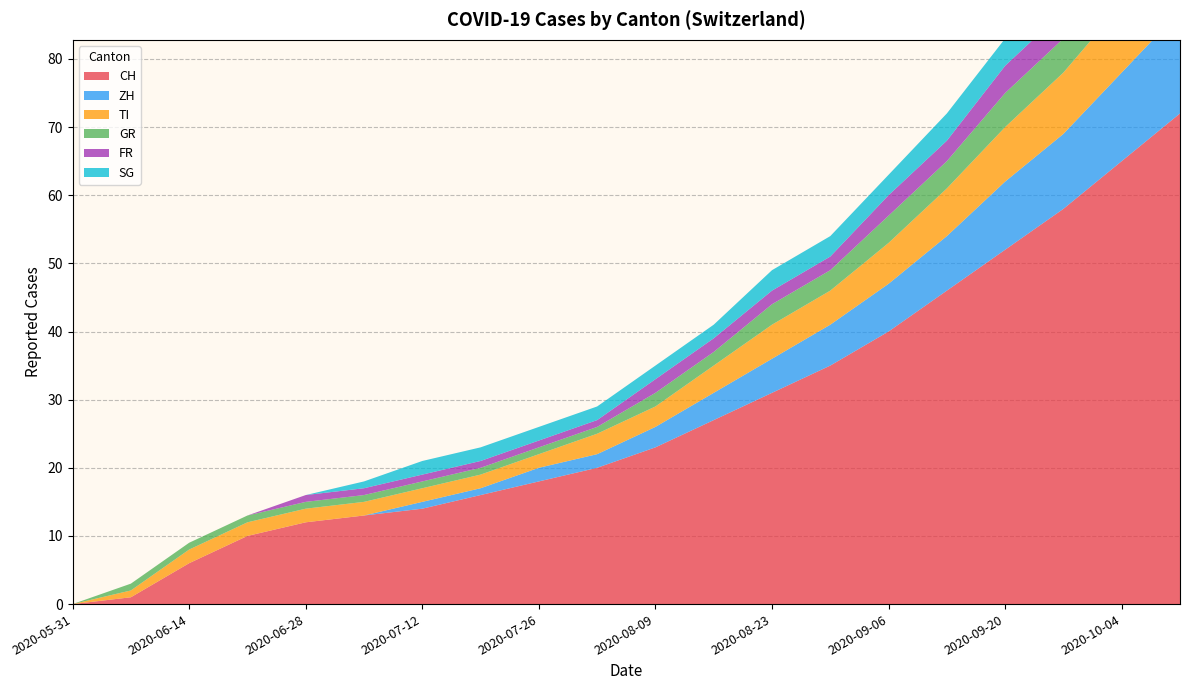

Reading right to left, extract all data points from this chart.

CH: 2020-10-11=72	2020-10-04=65	2020-09-27=58	2020-09-20=52	2020-09-13=46	2020-09-06=40	2020-08-30=35	2020-08-23=31	2020-08-16=27	2020-08-09=23	2020-08-02=20	2020-07-26=18	2020-07-19=16	2020-07-12=14	2020-07-05=13	2020-06-28=12	2020-06-21=10	2020-06-14=6	2020-06-07=1	2020-05-31=0
ZH: 2020-10-11=15	2020-10-04=13	2020-09-27=11	2020-09-20=10	2020-09-13=8	2020-09-06=7	2020-08-30=6	2020-08-23=5	2020-08-16=4	2020-08-09=3	2020-08-02=2	2020-07-26=2	2020-07-19=1	2020-07-12=1	2020-07-05=0	2020-06-28=0	2020-06-21=0	2020-06-14=0	2020-06-07=0	2020-05-31=0
TI: 2020-10-11=11	2020-10-04=10	2020-09-27=9	2020-09-20=8	2020-09-13=7	2020-09-06=6	2020-08-30=5	2020-08-23=5	2020-08-16=4	2020-08-09=3	2020-08-02=3	2020-07-26=2	2020-07-19=2	2020-07-12=2	2020-07-05=2	2020-06-28=2	2020-06-21=2	2020-06-14=2	2020-06-07=1	2020-05-31=0
GR: 2020-10-11=7	2020-10-04=6	2020-09-27=5	2020-09-20=5	2020-09-13=4	2020-09-06=4	2020-08-30=3	2020-08-23=3	2020-08-16=2	2020-08-09=2	2020-08-02=1	2020-07-26=1	2020-07-19=1	2020-07-12=1	2020-07-05=1	2020-06-28=1	2020-06-21=1	2020-06-14=1	2020-06-07=1	2020-05-31=0
FR: 2020-10-11=5	2020-10-04=5	2020-09-27=4	2020-09-20=4	2020-09-13=3	2020-09-06=3	2020-08-30=2	2020-08-23=2	2020-08-16=2	2020-08-09=2	2020-08-02=1	2020-07-26=1	2020-07-19=1	2020-07-12=1	2020-07-05=1	2020-06-28=1	2020-06-21=0	2020-06-14=0	2020-06-07=0	2020-05-31=0
SG: 2020-10-11=6	2020-10-04=5	2020-09-27=5	2020-09-20=4	2020-09-13=4	2020-09-06=3	2020-08-30=3	2020-08-23=3	2020-08-16=2	2020-08-09=2	2020-08-02=2	2020-07-26=2	2020-07-19=2	2020-07-12=2	2020-07-05=1	2020-06-28=0	2020-06-21=0	2020-06-14=0	2020-06-07=0	2020-05-31=0